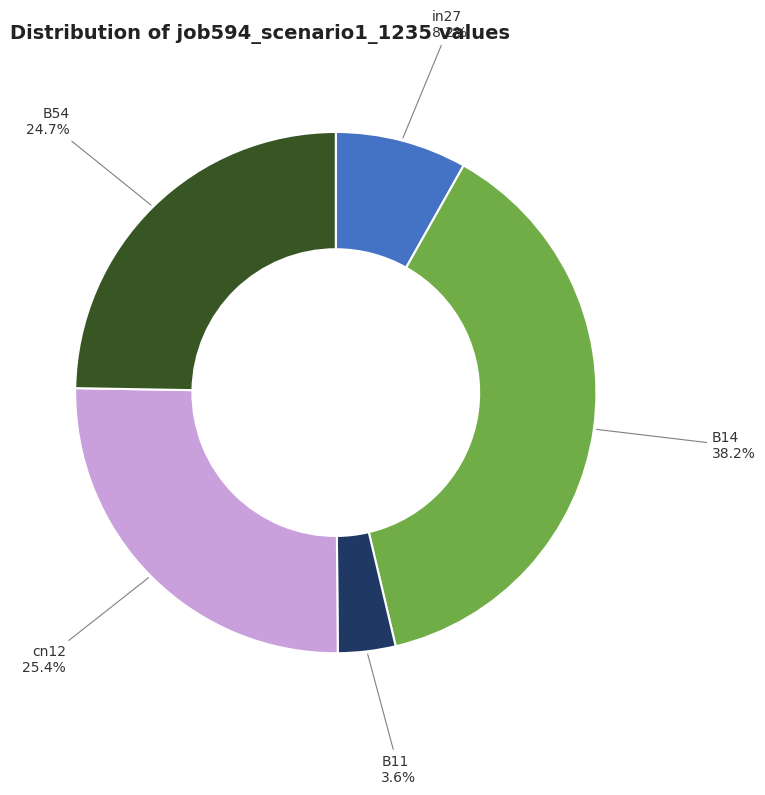

Is it true that in27 is 1% of the pie?

False